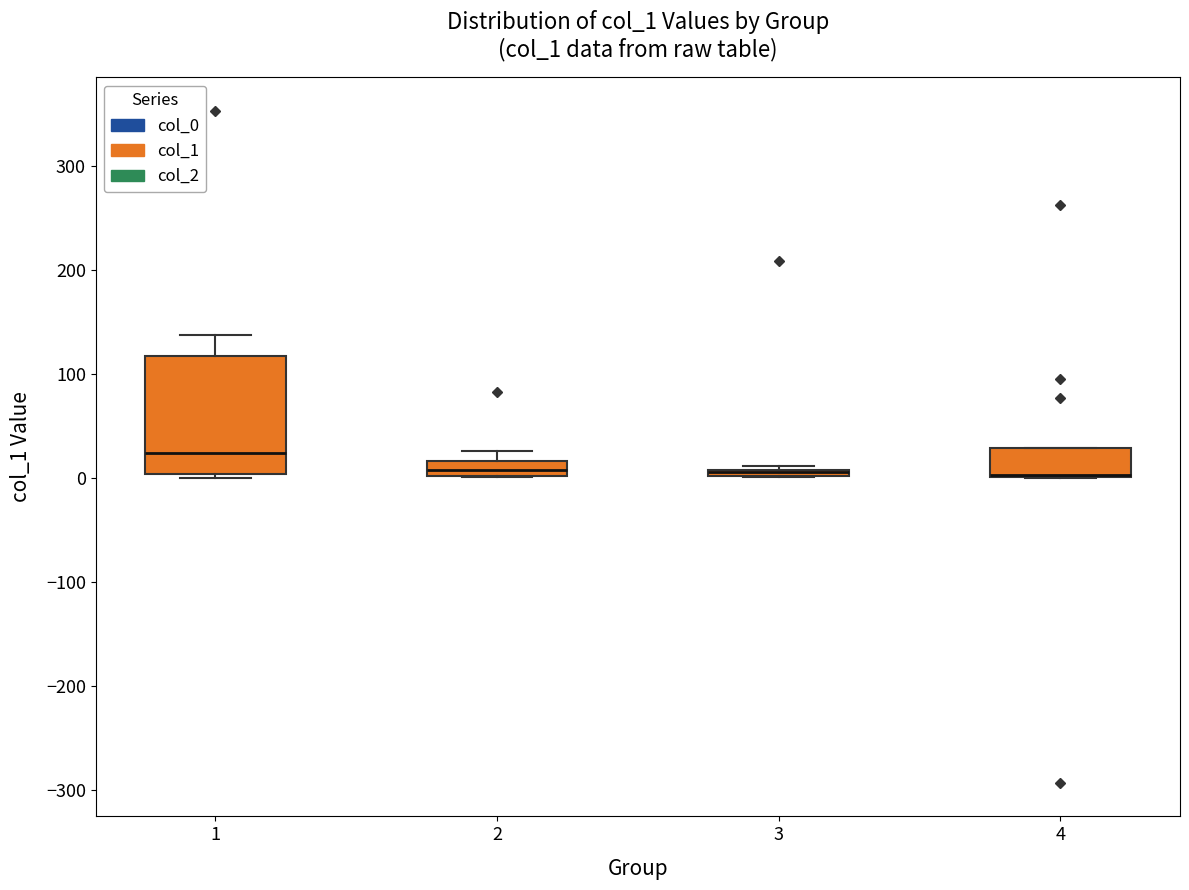

Where is the lower edge of the box at x = 3 on the y-axis? The values are not printed on the chart, so give them approximately, as read against the axis.

0